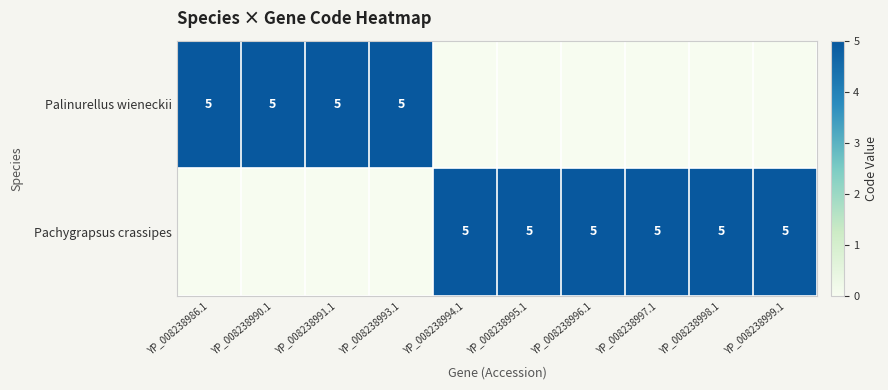

The value of Pachygrapsus crassipes at YP_008238995.1 is 5. True or false?

True